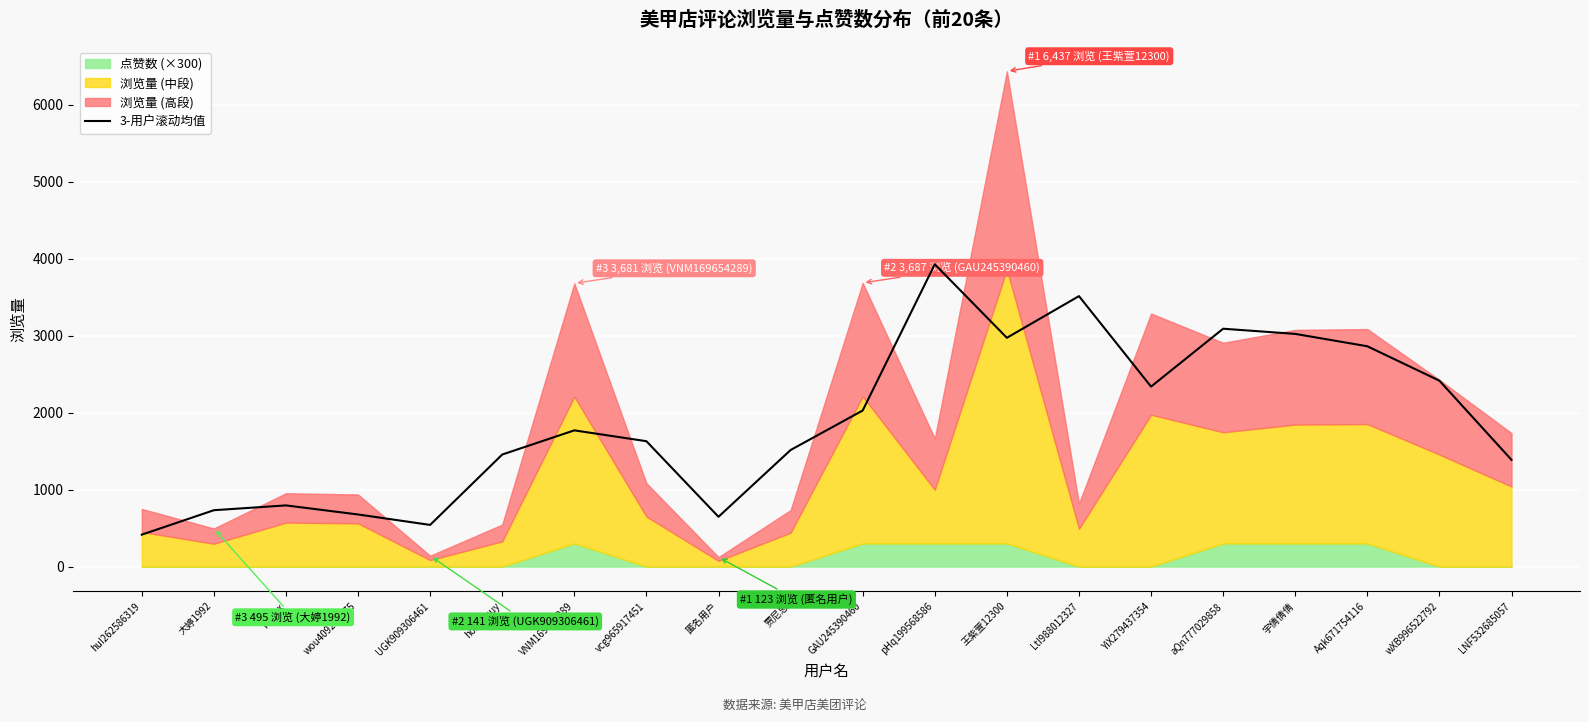

Reading left to right, transcribe all the data shown in this chart.

414.7	732.3	795.0	677.0	541.3	1456.0	1770.3	1629.3	647.0	1514.7	2028.3	3929.3	2973.3	3515.0	2339.0	3091.3	3024.0	2863.3	2416.0	1387.0